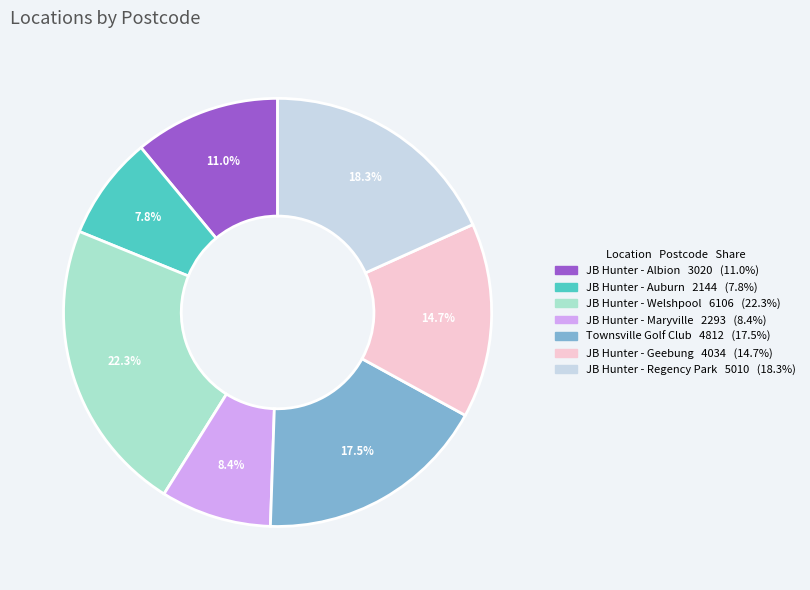

Is JB Hunter - Maryville the majority of the pie?

No